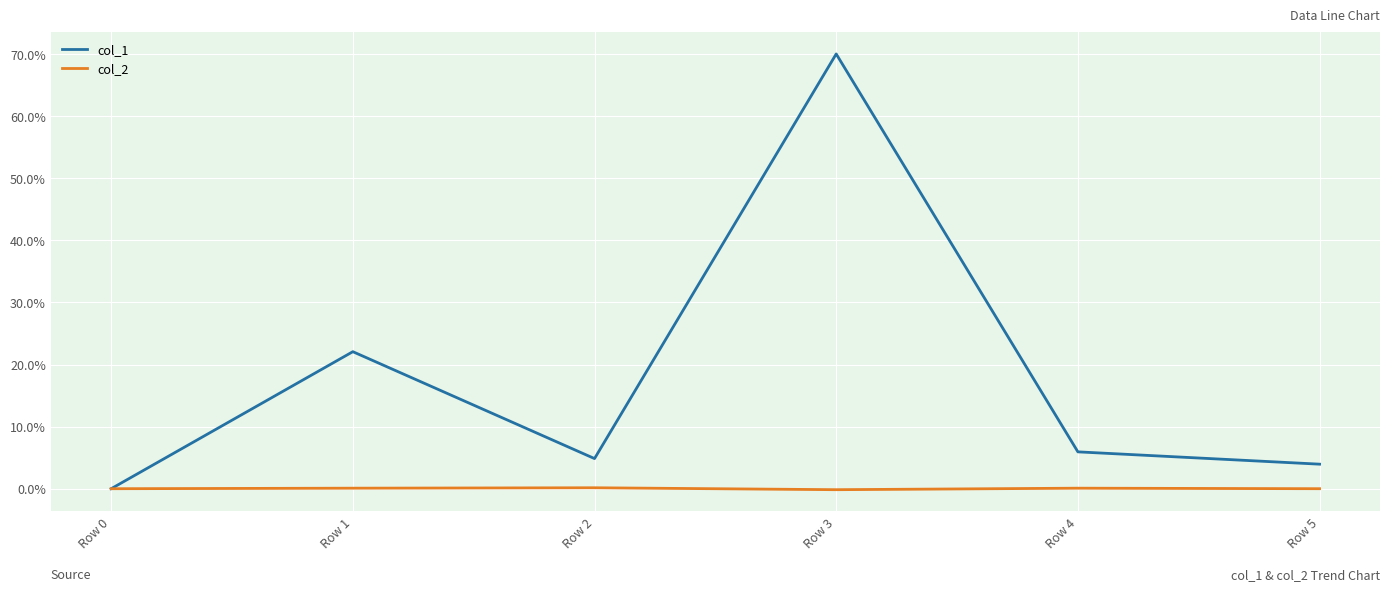

Rank the series by their maximum value, from highest to lowest.

col_1, col_2